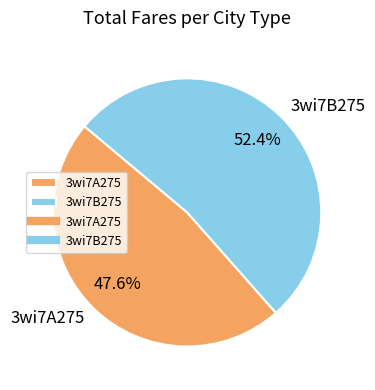

Do 3wi7A275 and 3wi7B275 together represent more than half of the pie?

Yes